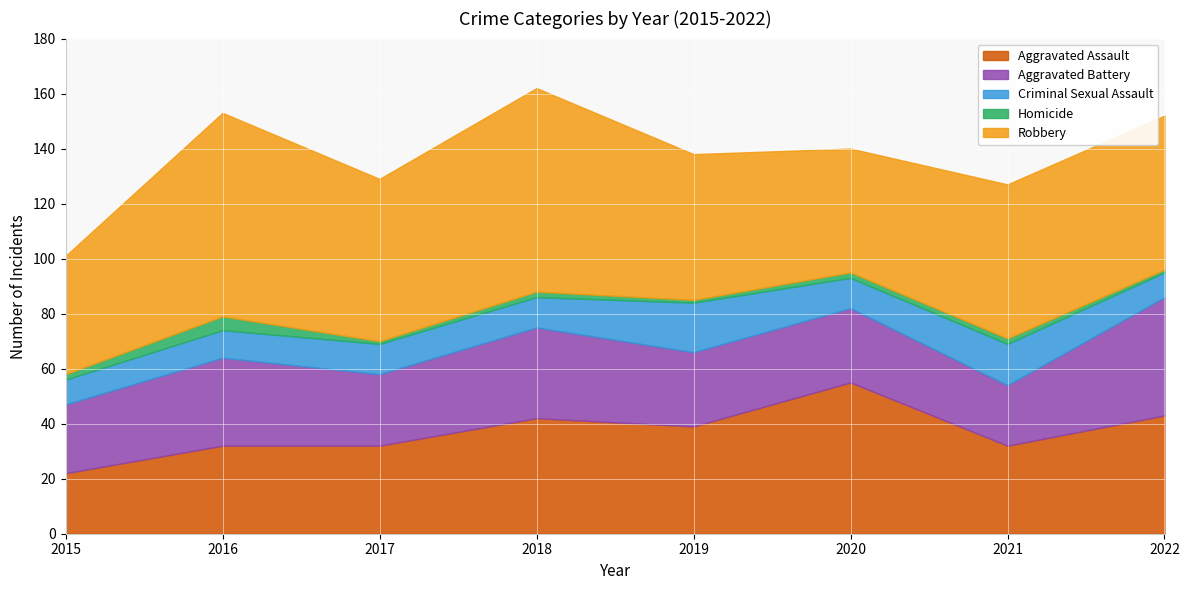

Reading left to right, transcribe all the data shown in this chart.

Aggravated Assault: 22	32	32	42	39	55	32	43
Aggravated Battery: 25	32	26	33	27	27	22	43
Criminal Sexual Assault: 9	10	11	11	18	11	15	9
Homicide: 2	5	1	2	1	2	2	1
Robbery: 43	74	59	74	53	45	56	56